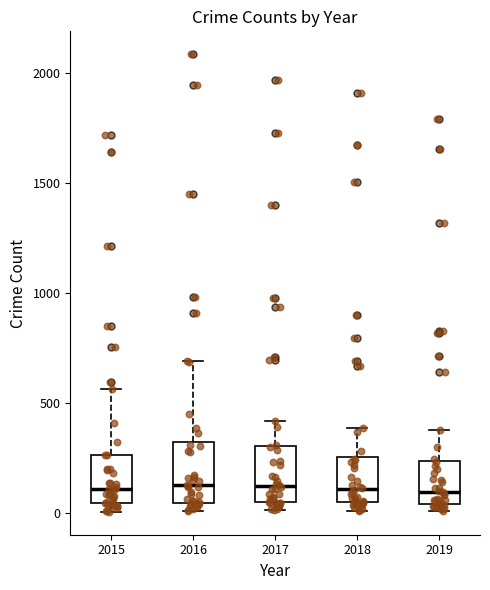

Reading left to right, transcribe this box plot: for each box, give where its median line is, the range the box spans, and where its two whiskers end, as read against the y-axis. The values are not printed on the chart, so give them approximately, as read against the axis.

2015: median 100, box 50 to 250, whiskers 0 to 550
2016: median 150, box 50 to 300, whiskers 0 to 700
2017: median 100, box 50 to 300, whiskers 0 to 400
2018: median 100, box 50 to 250, whiskers 0 to 400
2019: median 100, box 50 to 250, whiskers 0 to 400